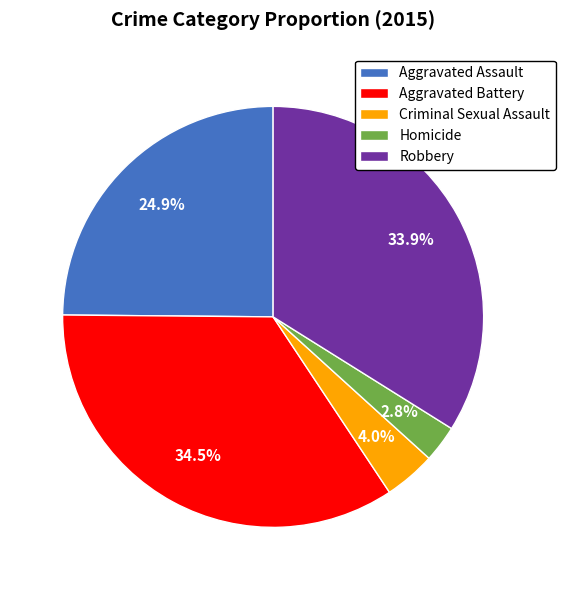

Does Aggravated Battery represent more than half of the total?

No